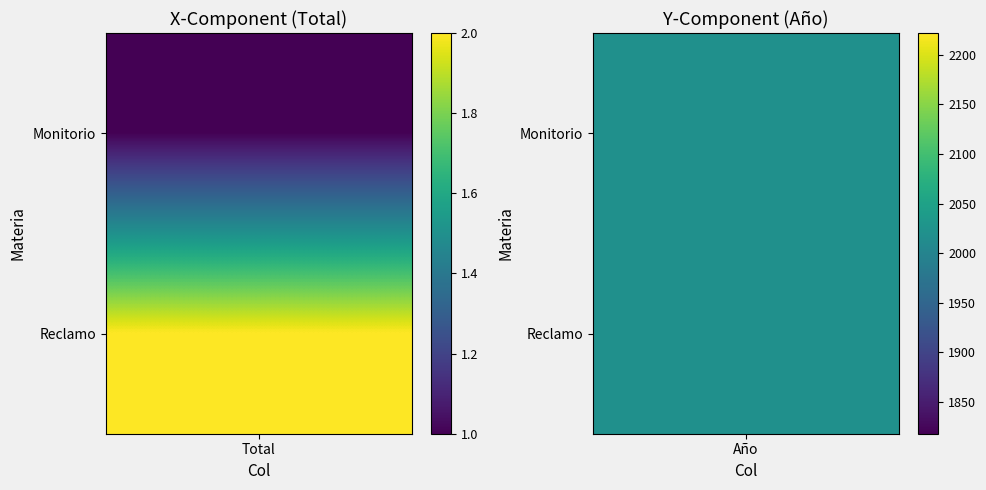

At how many categories does at least one series exceed 298?

1